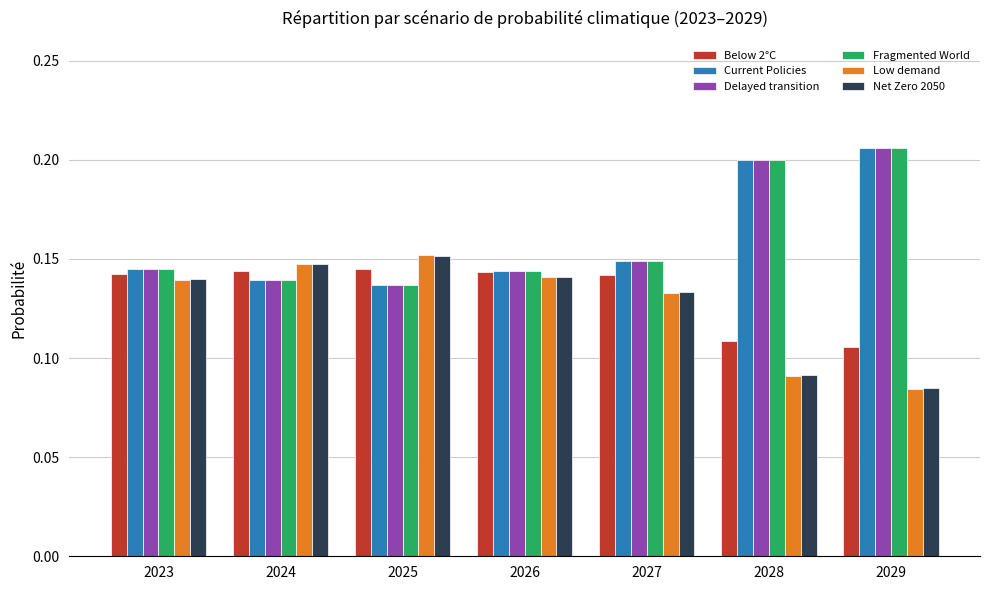

What is the total value across all series at 2025?

0.9